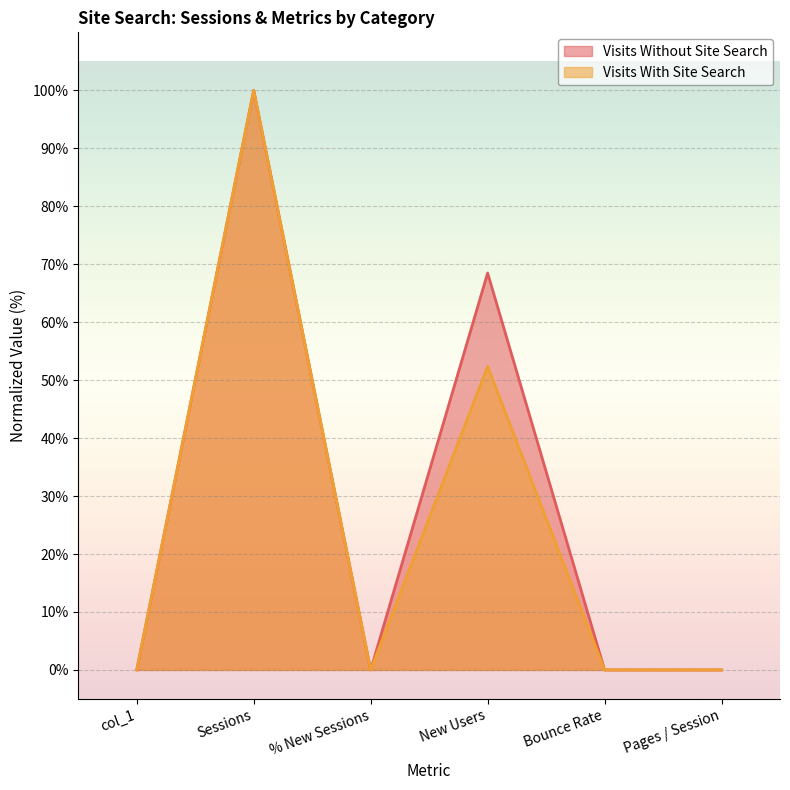

How many values in the Visits With Site Search series exceed 0?

5